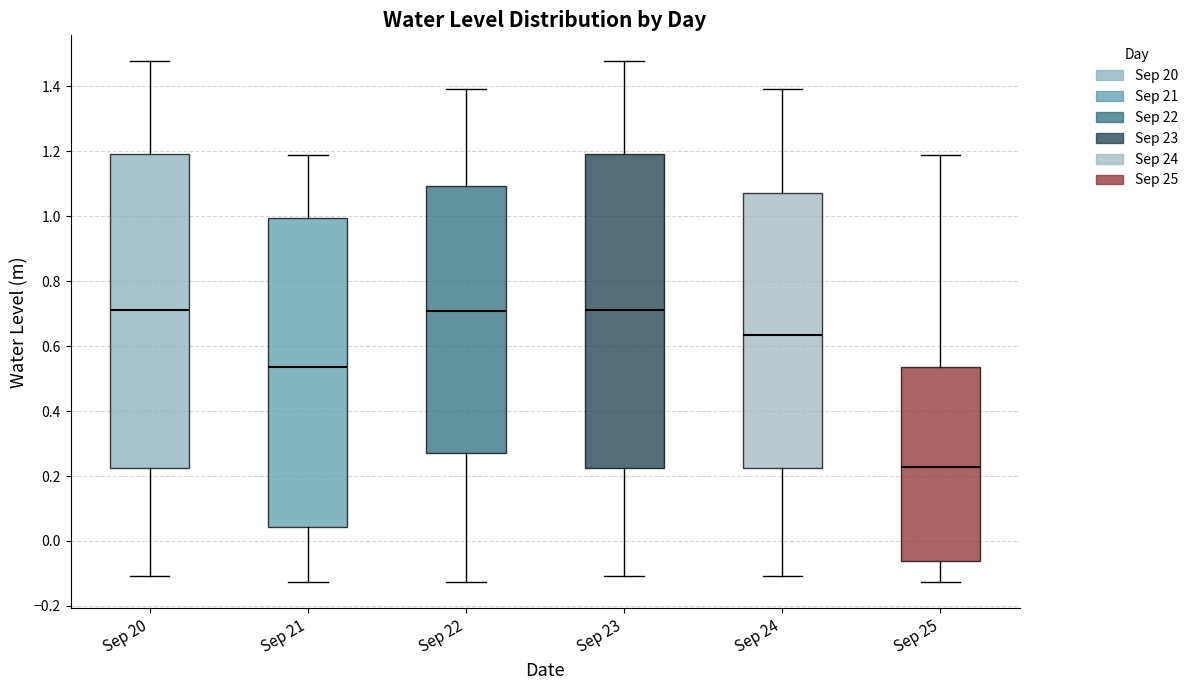

Where does the median line of the box for Sep 23 sit on the y-axis? The values are not printed on the chart, so give them approximately, as read against the axis.

0.72